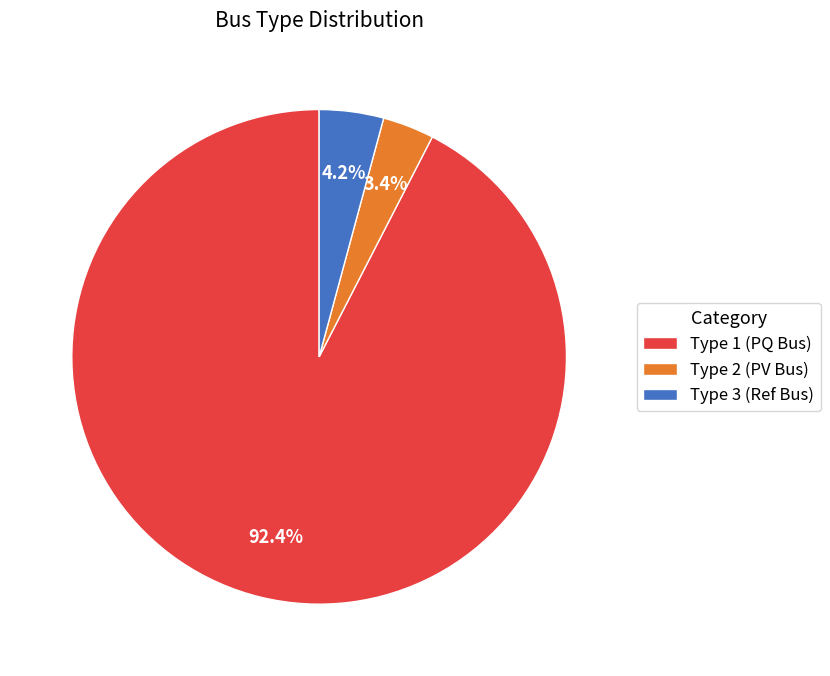

What is the smallest slice in the pie chart?

Type 2 (PV Bus)